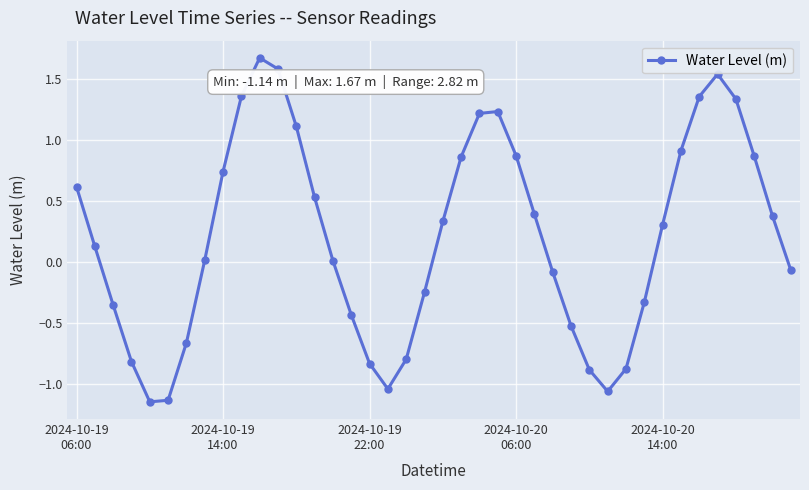

How many lines are shown in the chart?

1